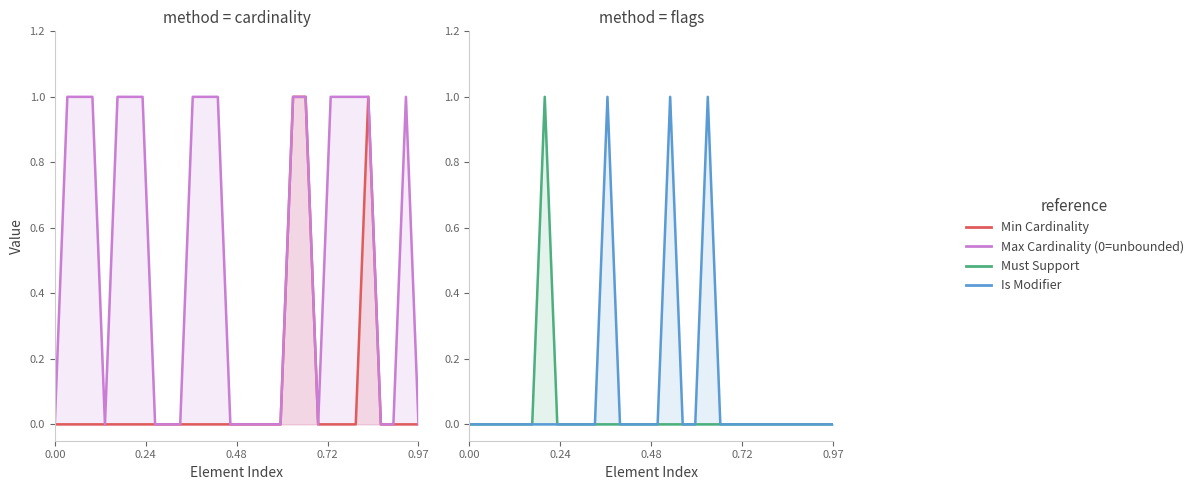

What is the sum of all Min Cardinality values?

3